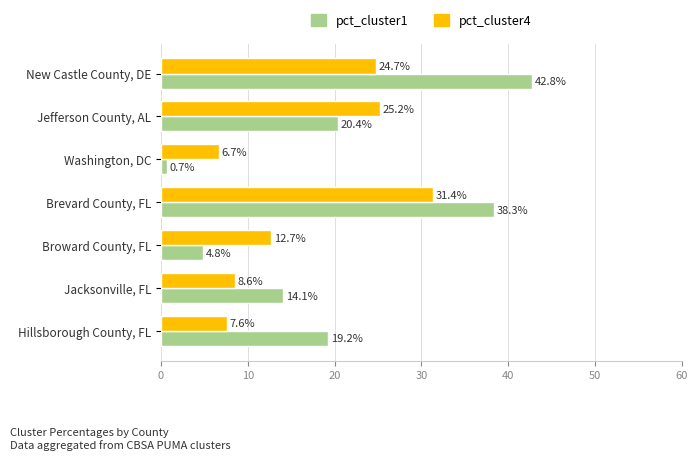

Which series has the largest range (max minus min)?

pct_cluster1